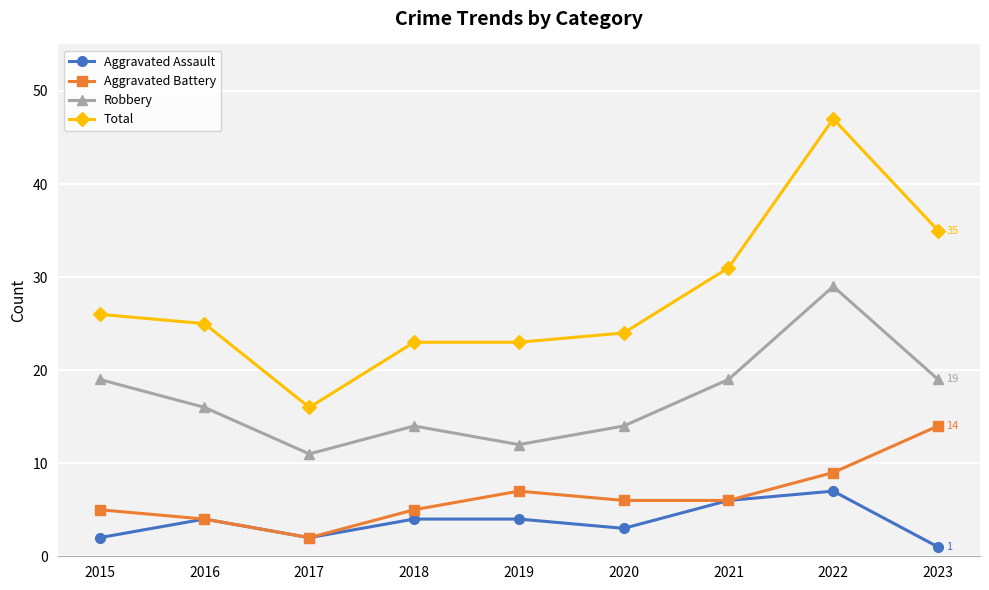

What is the value of the Aggravated Assault point at the 7th from the left?

6